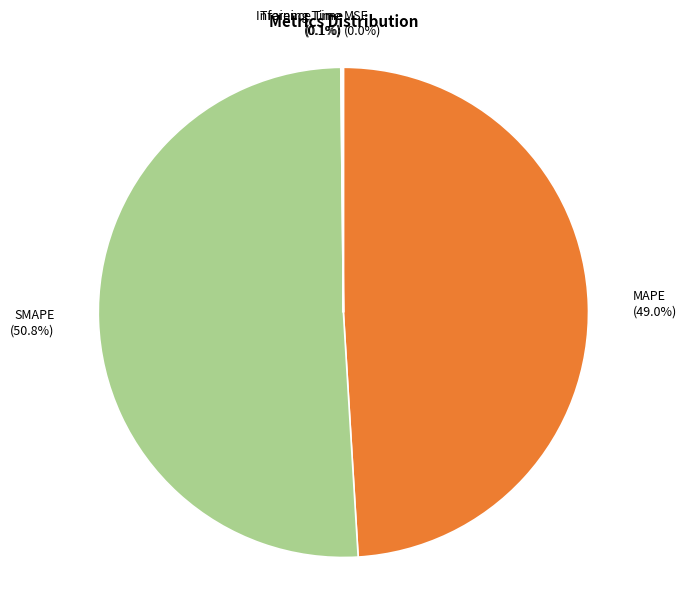

Between SMAPE and MAPE, which is larger?

SMAPE